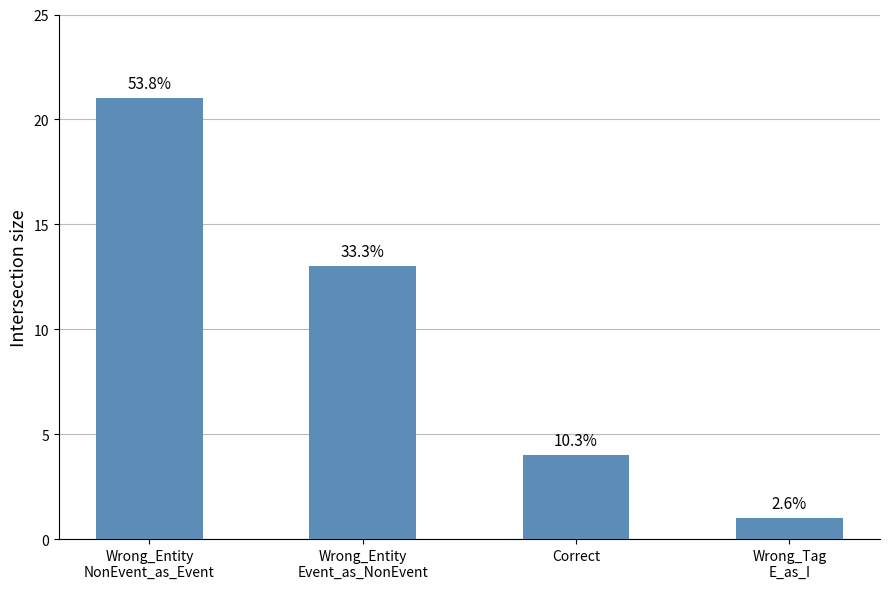

List the labels in order of value, largest first.

Wrong_Entity
NonEvent_as_Event, Wrong_Entity
Event_as_NonEvent, Correct, Wrong_Tag
E_as_I